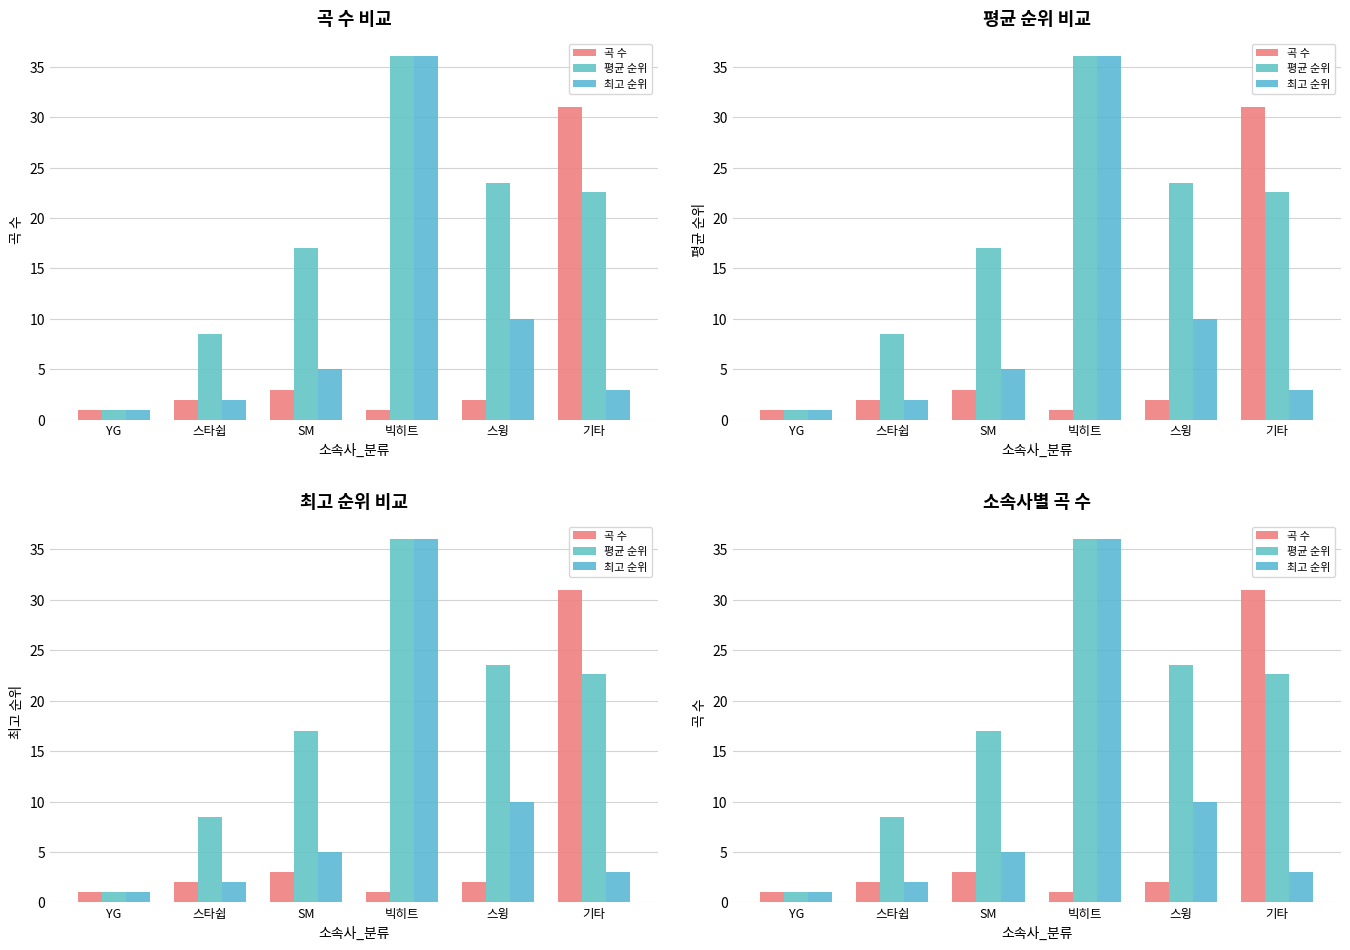

Which series changed the most between 빅히트 and 기타?

최고 순위